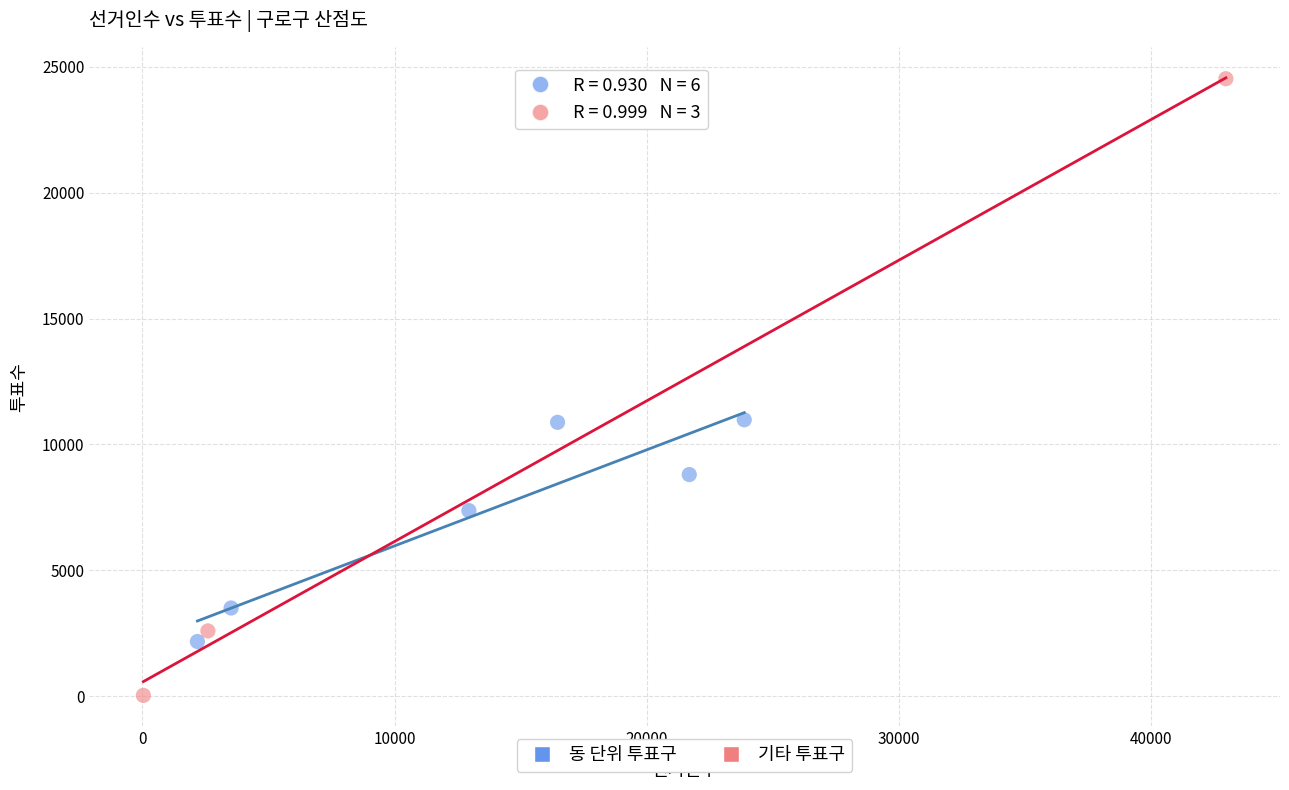

Which series contains the highest Y value?

기타 투표구